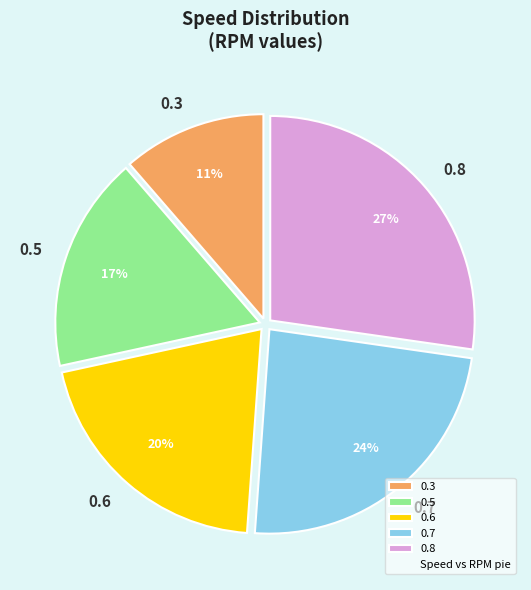

Is the sum of 0.5 and 0.6 greater than half?

No